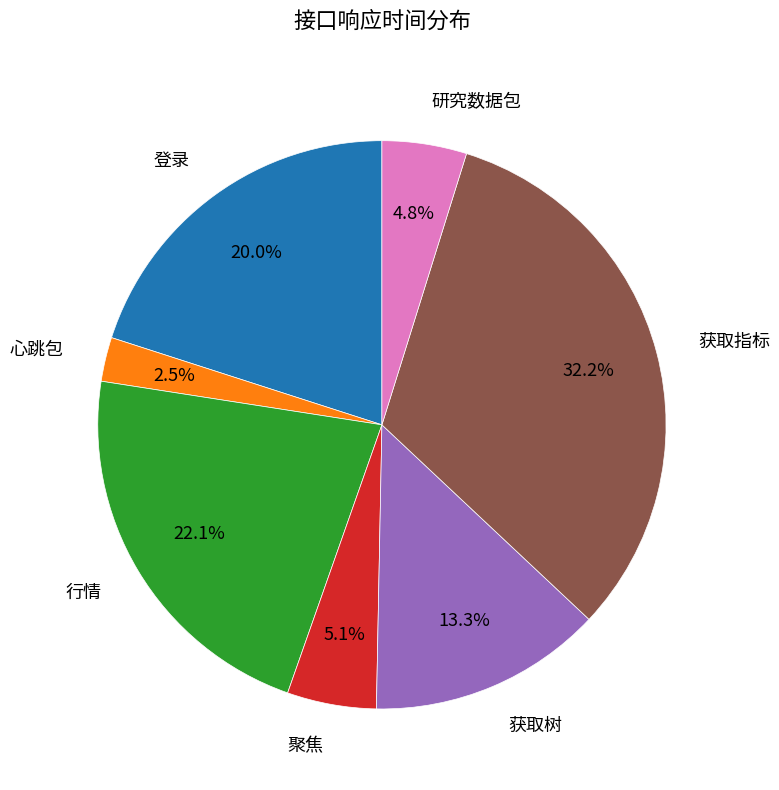

What is the total percentage of 获取树 and 获取指标?

45.5%